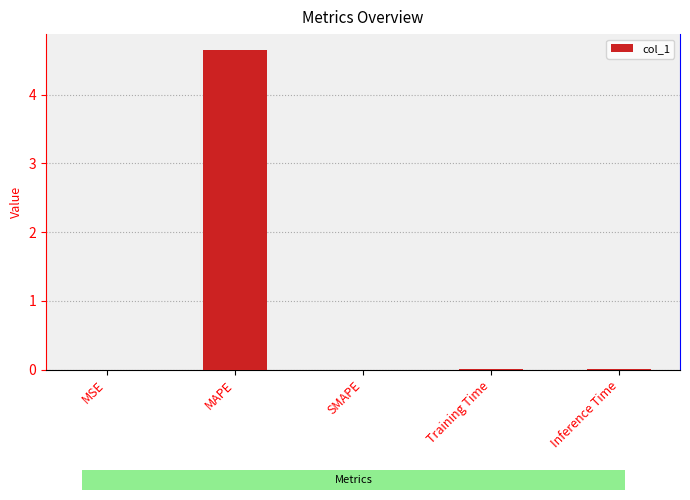

Which label corresponds to the largest value in the chart?

MAPE